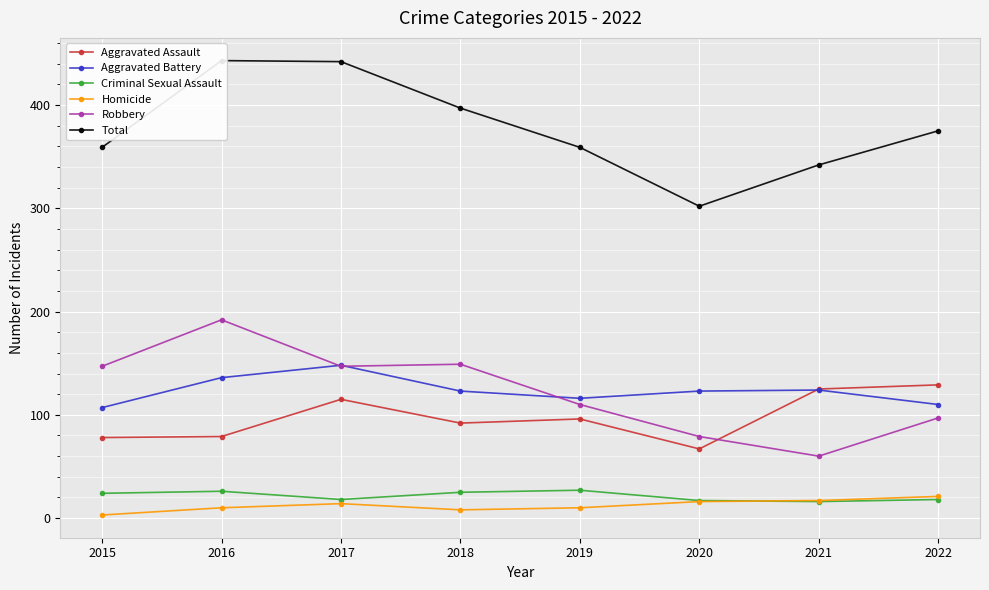

List the labels in order of Robbery value, smallest first.

2021, 2020, 2022, 2019, 2015, 2017, 2018, 2016